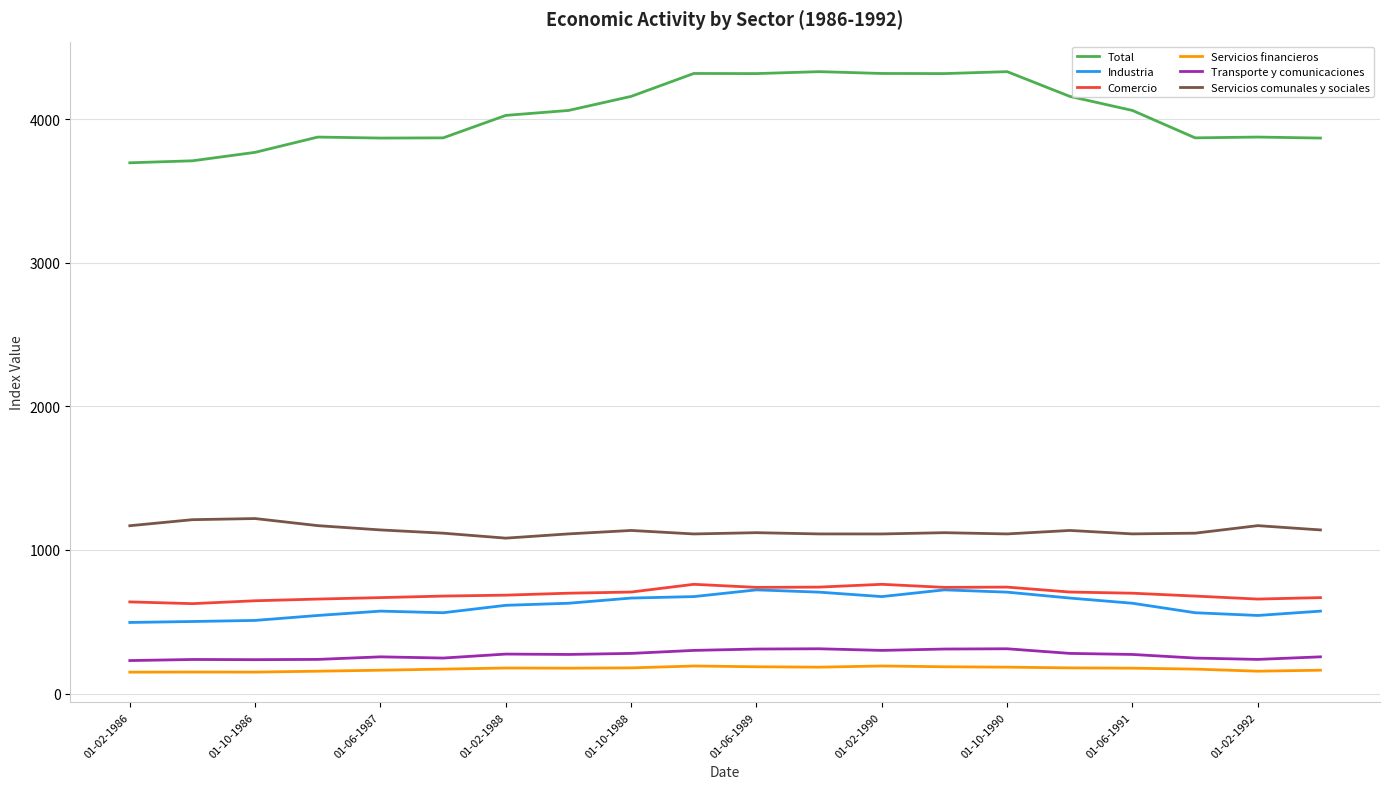

What is the maximum value for Total?

4329.8